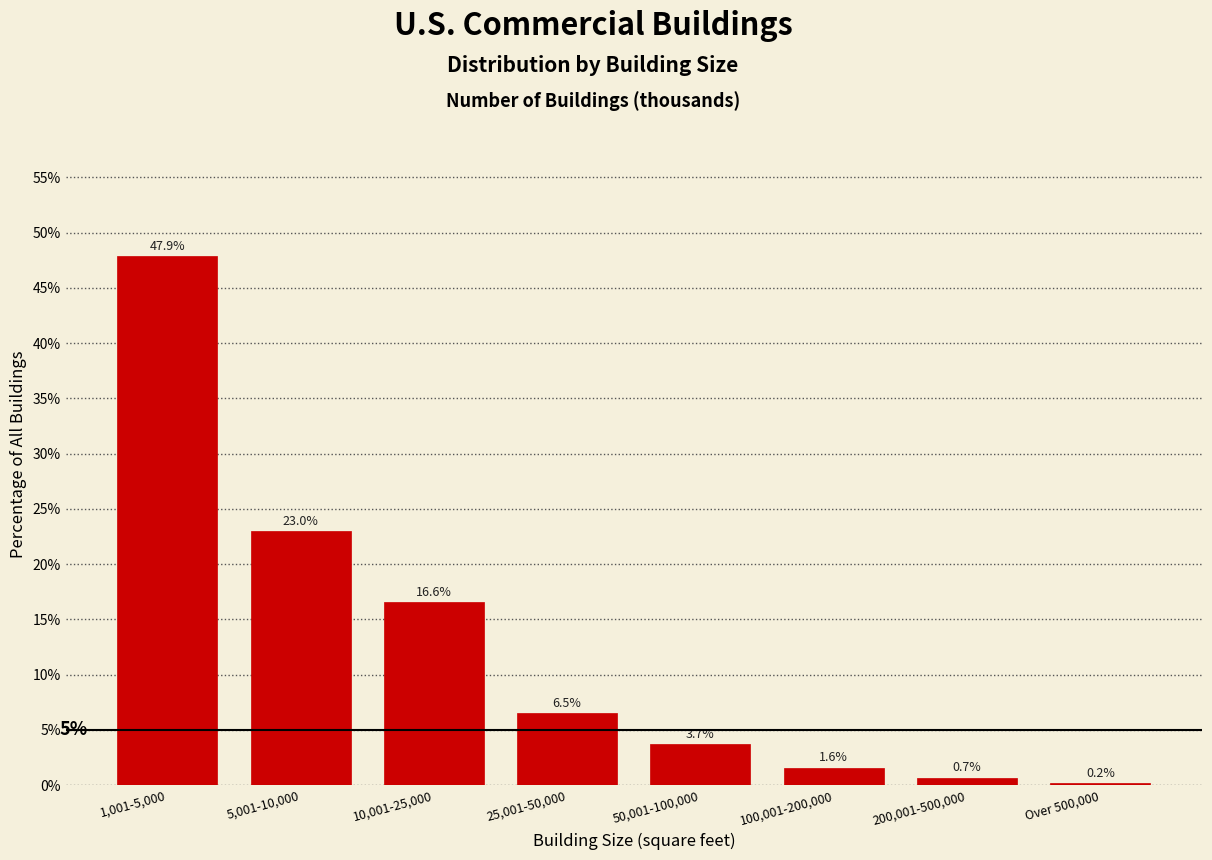

Reading left to right, list all the values displayed in this chart.

1,001-5,000=47.9	5,001-10,000=23.0	10,001-25,000=16.6	25,001-50,000=6.5	50,001-100,000=3.7	100,001-200,000=1.6	200,001-500,000=0.7	Over 500,000=0.2